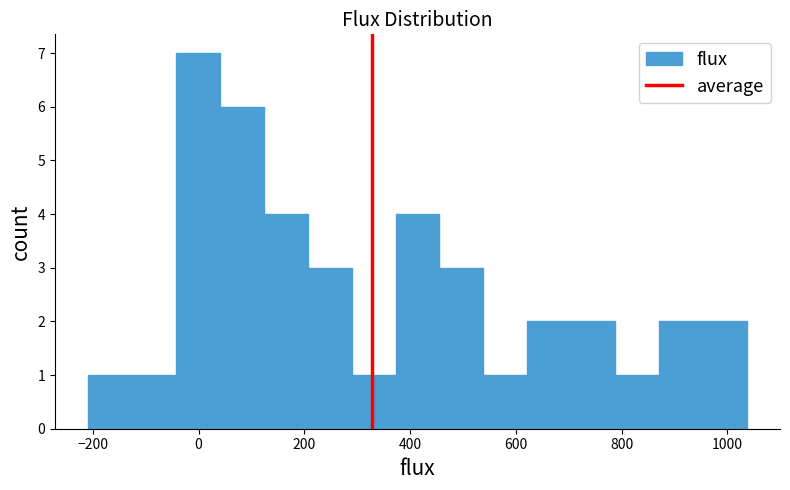

Reading left to right, list every bar in this chart as the range it spans on the x-axis followed by its height. Neither the bar edges nor the heights are printed on the chart, so give them approximately, as read against the axes.

-200 to -120: 1
-120 to -40: 1
-40 to 40: 7
40 to 120: 6
120 to 200: 4
200 to 280: 3
280 to 380: 1
380 to 460: 4
460 to 540: 3
540 to 620: 1
620 to 700: 2
700 to 780: 2
780 to 880: 1
880 to 960: 2
960 to 1040: 2